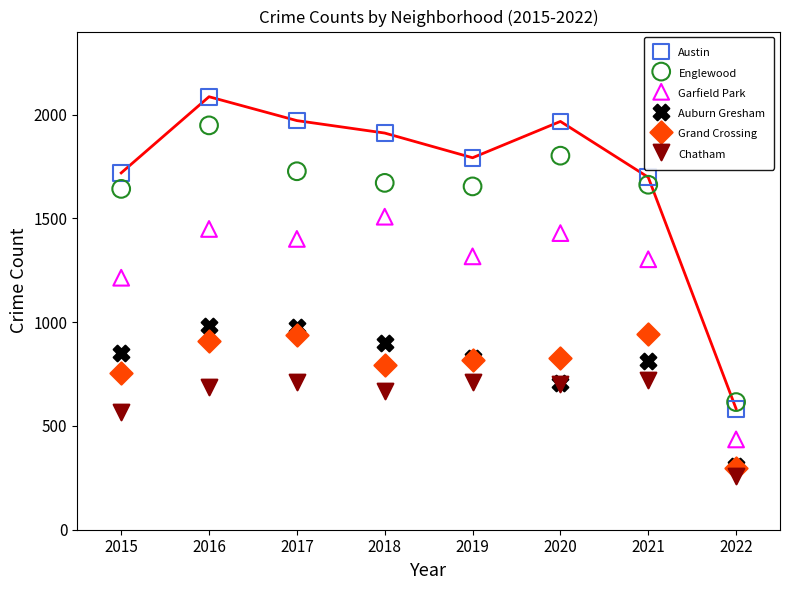

Which series contains the lowest Y value?

Chatham